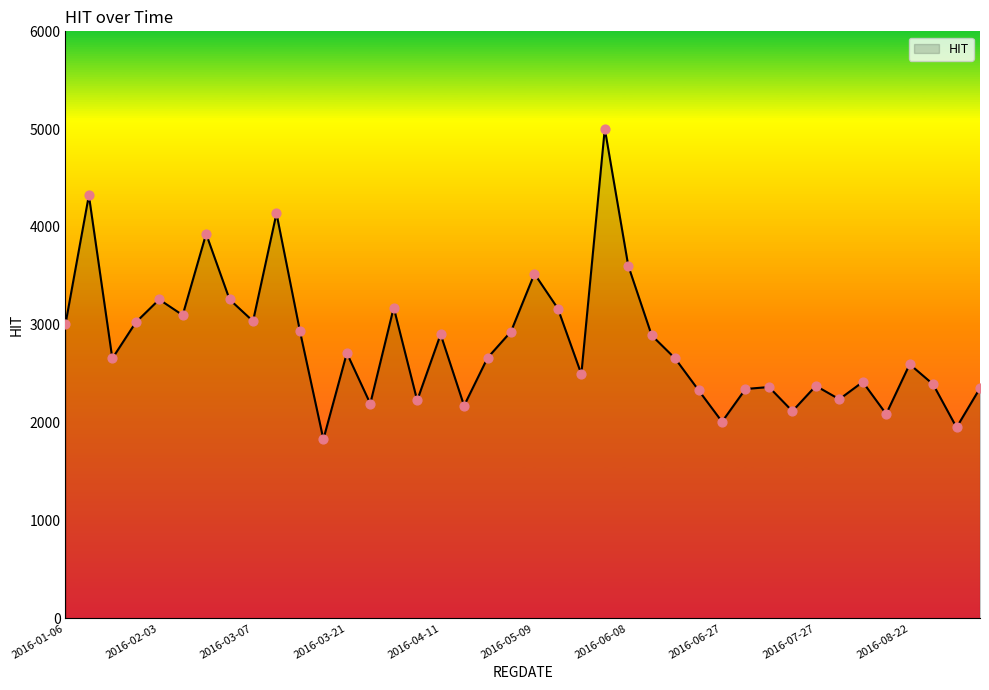

What is the difference between the maximum and minimum values?

3175